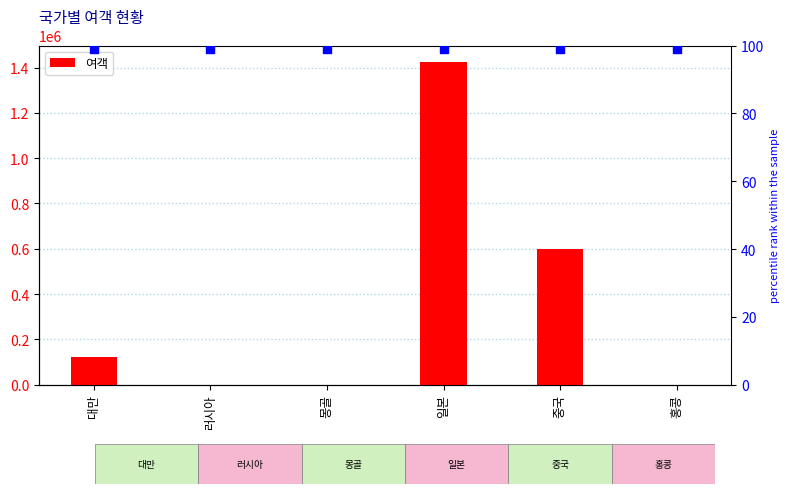

Between 홍콩 and 러시아, which is larger?

홍콩